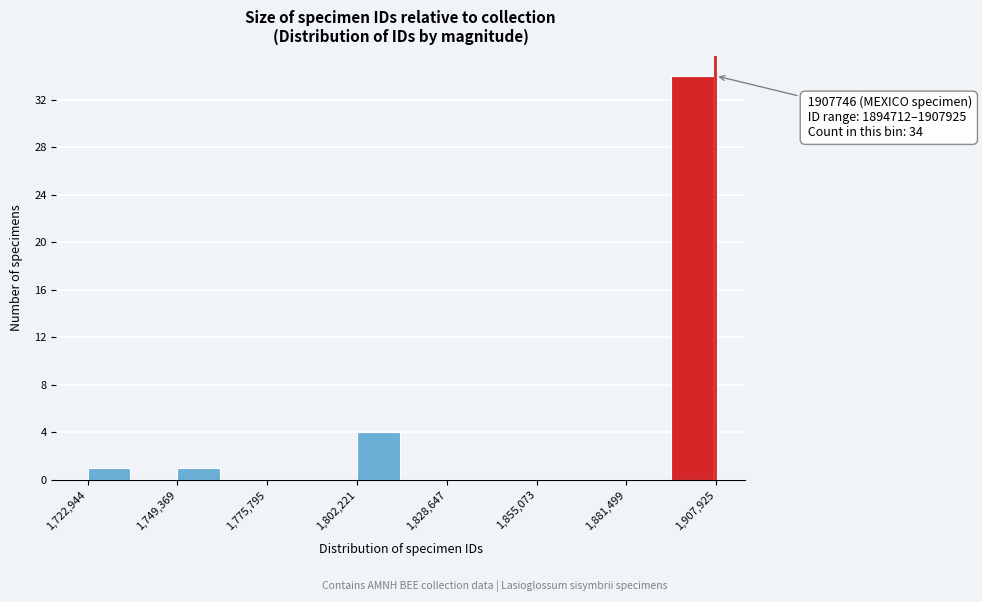

Read against the x-axis, roughly where is the centre of the tallest bar?

1900000